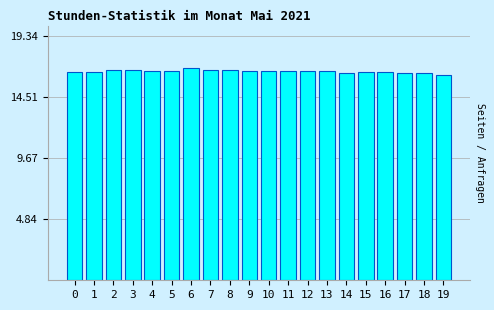

What is the minimum value shown in the chart?

16.3